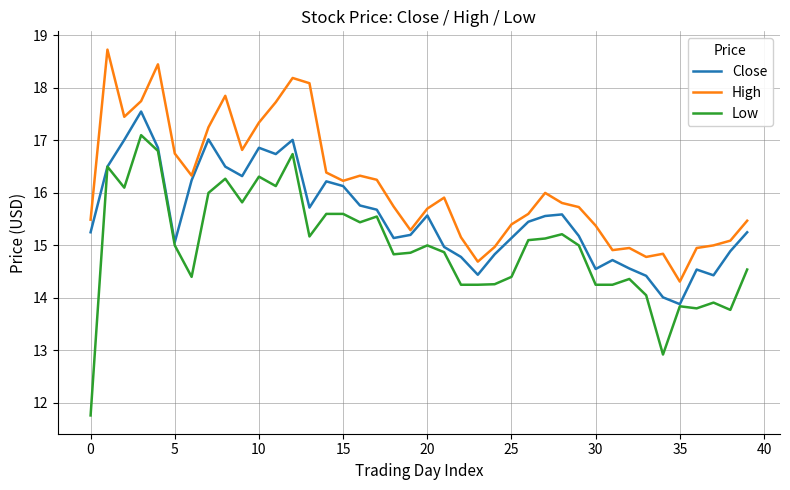

True or false: High and Low intersect in this chart.

False